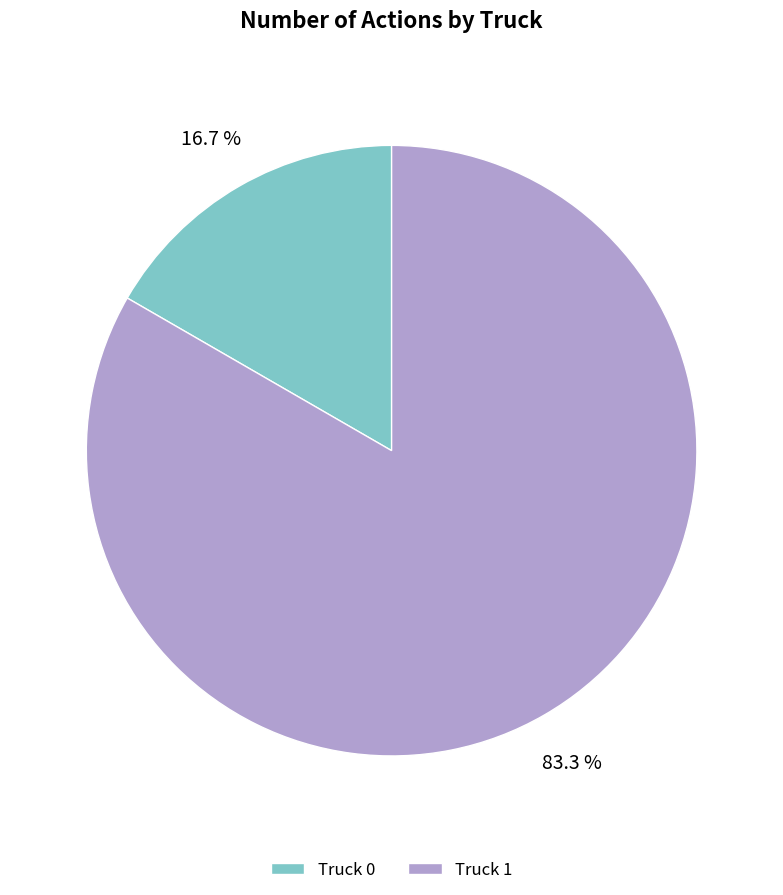

The Truck 1 slice represents 83% of the pie. True or false?

True